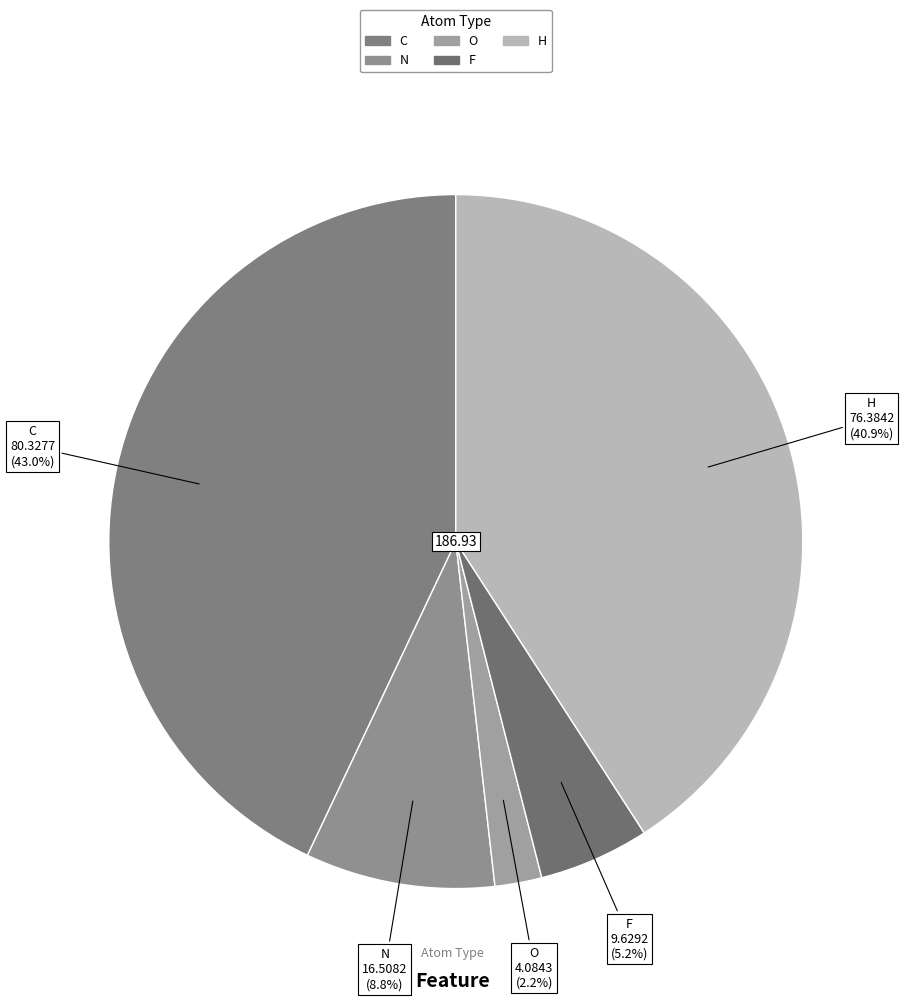

What is the largest slice in the pie chart?

C